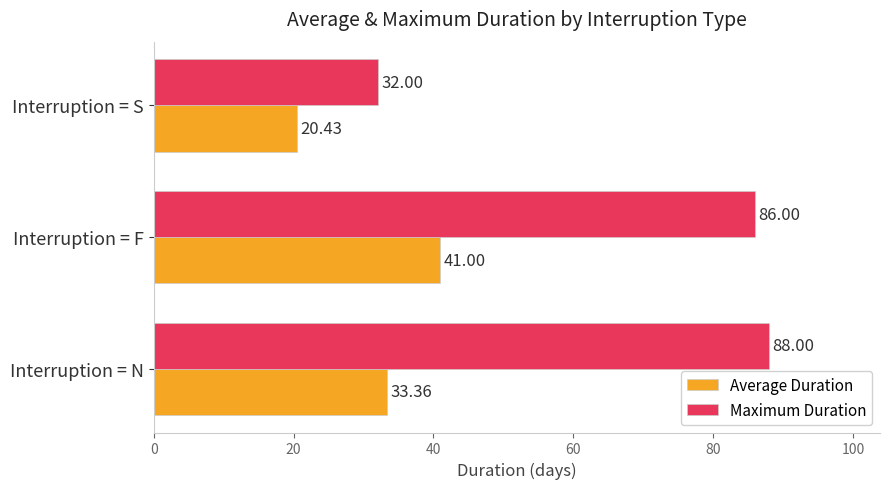

What are all the series names shown in the legend?

Average Duration, Maximum Duration